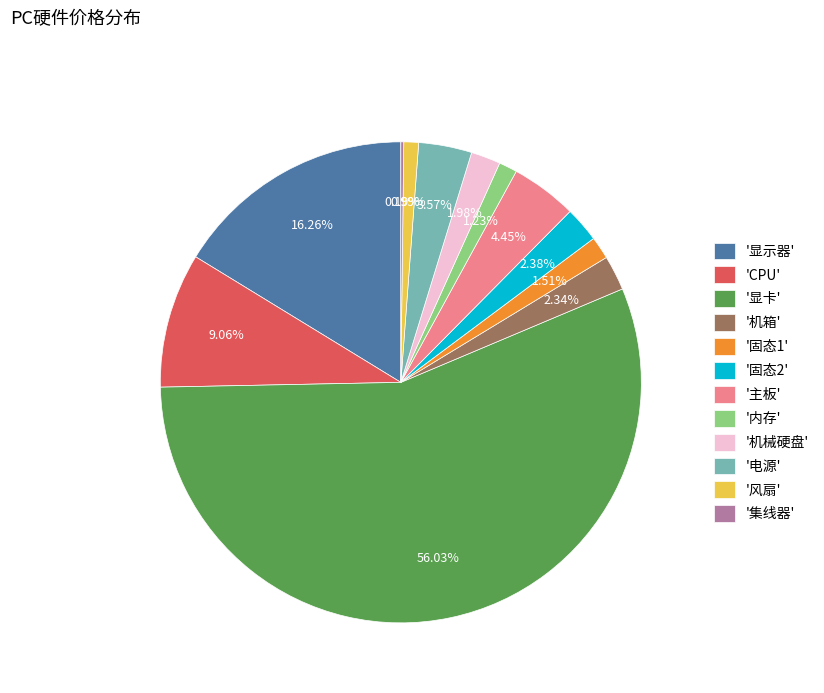

Is the sum of 'CPU' and '主板' greater than half?

No